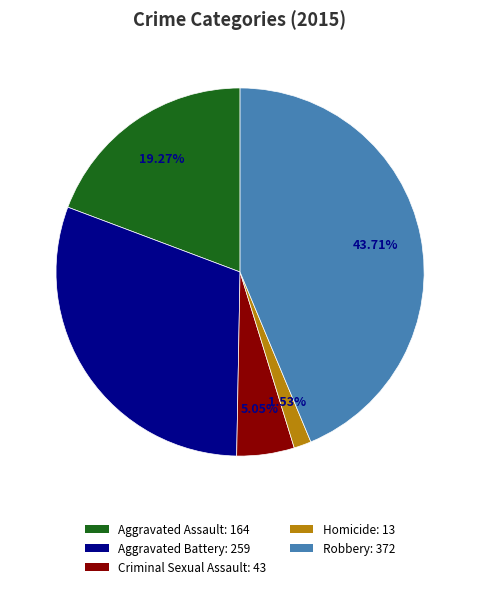

Combined, do Aggravated Assault and Criminal Sexual Assault account for over 50%?

No